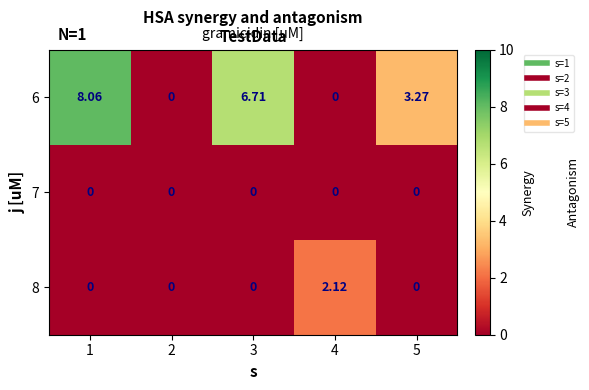

What is the greatest value displayed?

8.1